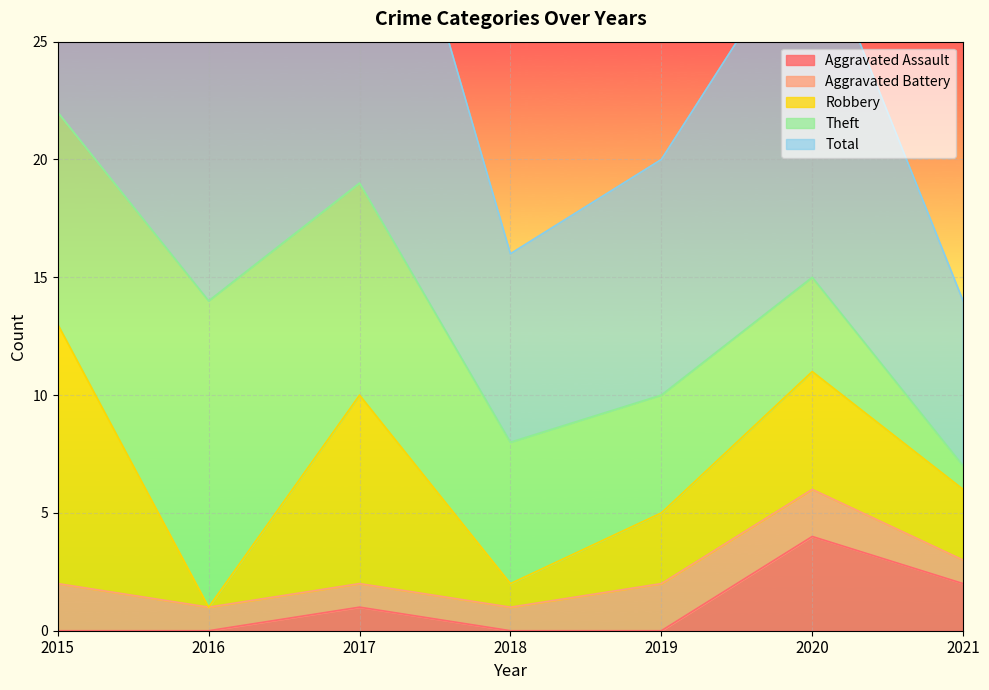

True or false: Robbery has a value of 3 at 2017.

False